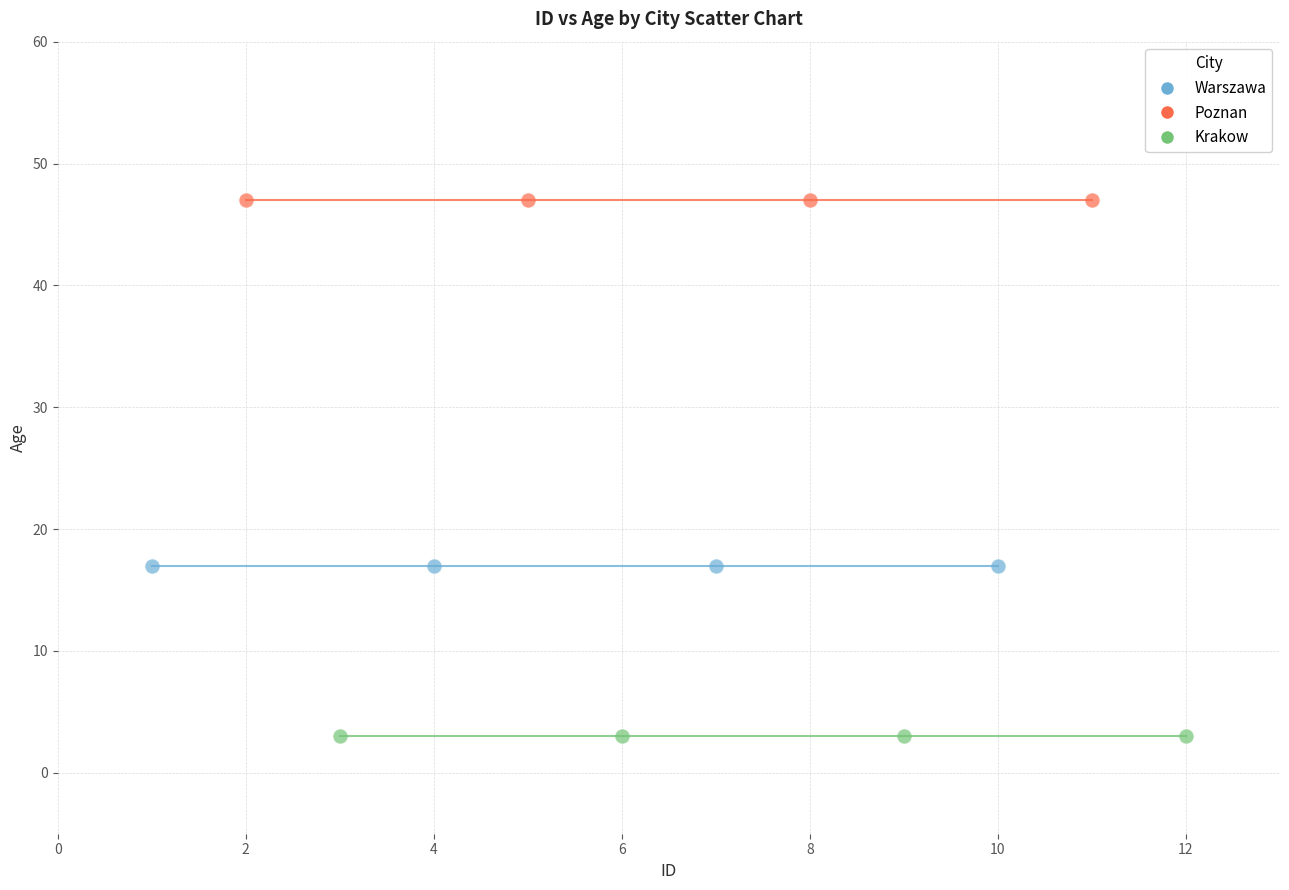

Which series reaches the maximum Y coordinate?

Poznan